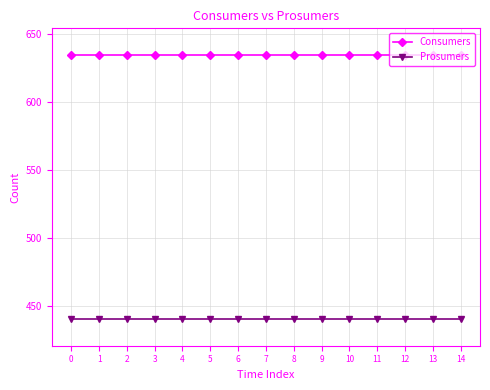

True or false: Consumers and Prosumers intersect in this chart.

False